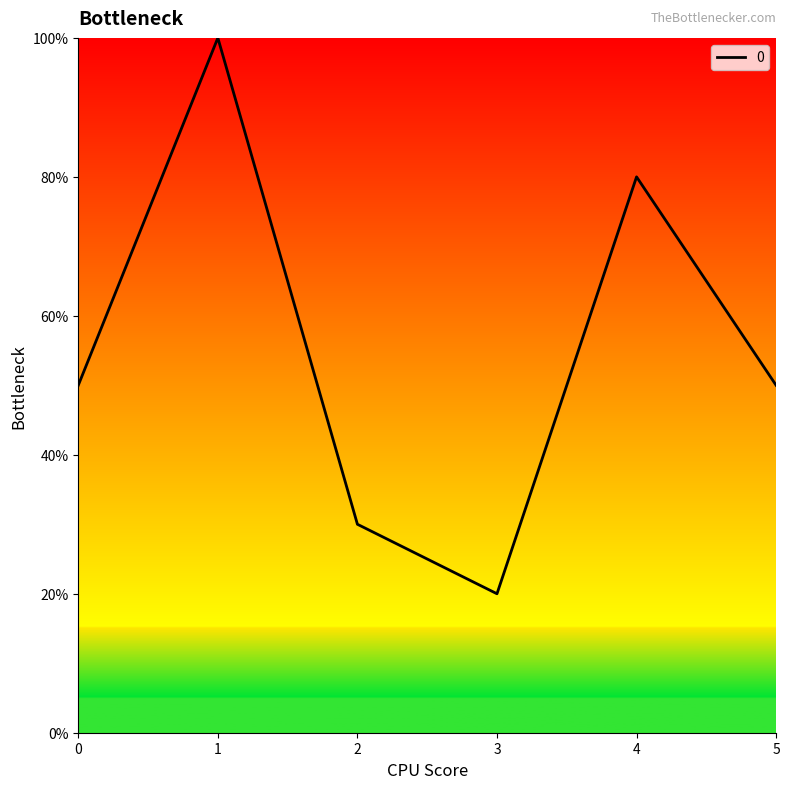

Is this an area chart (filled region under the line)?

Yes